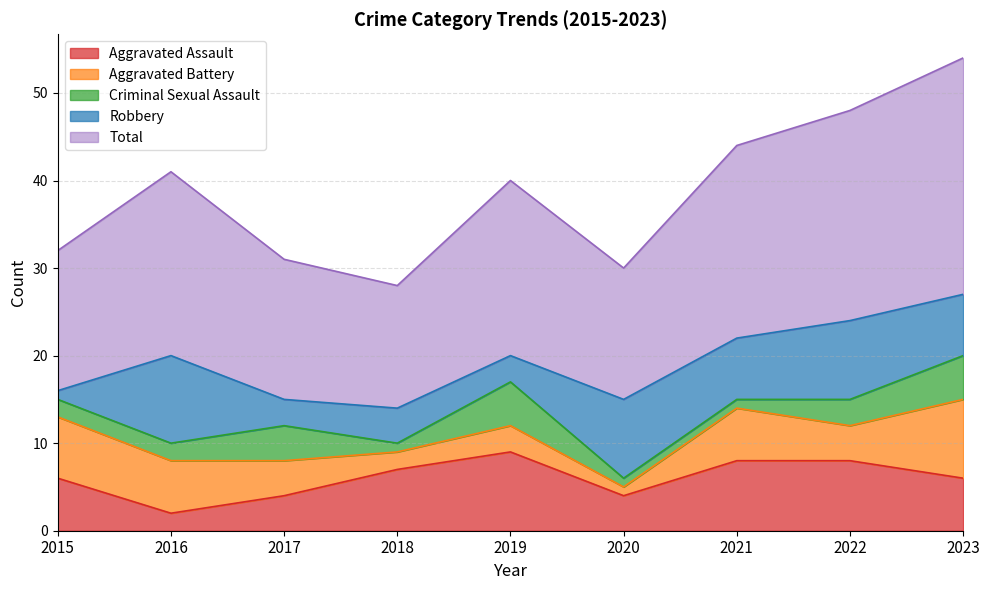

Does the chart display data point markers on the line(s)?

No